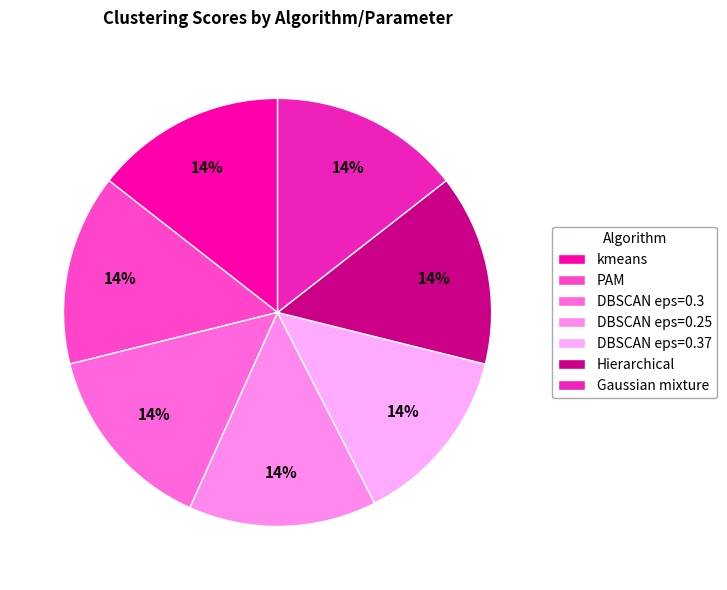

What percentage do DBSCAN eps=0.37 and Hierarchical together represent?

28.1%